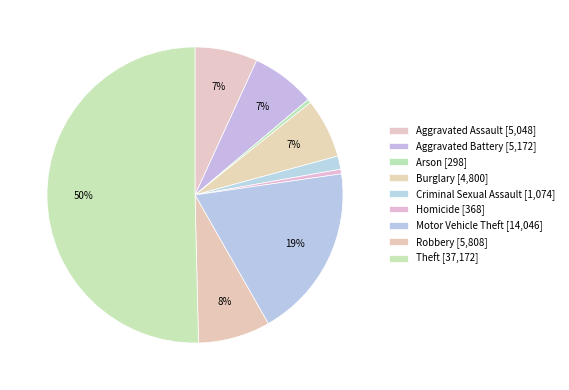

True or false: Robbery accounts for 8% of the total.

True